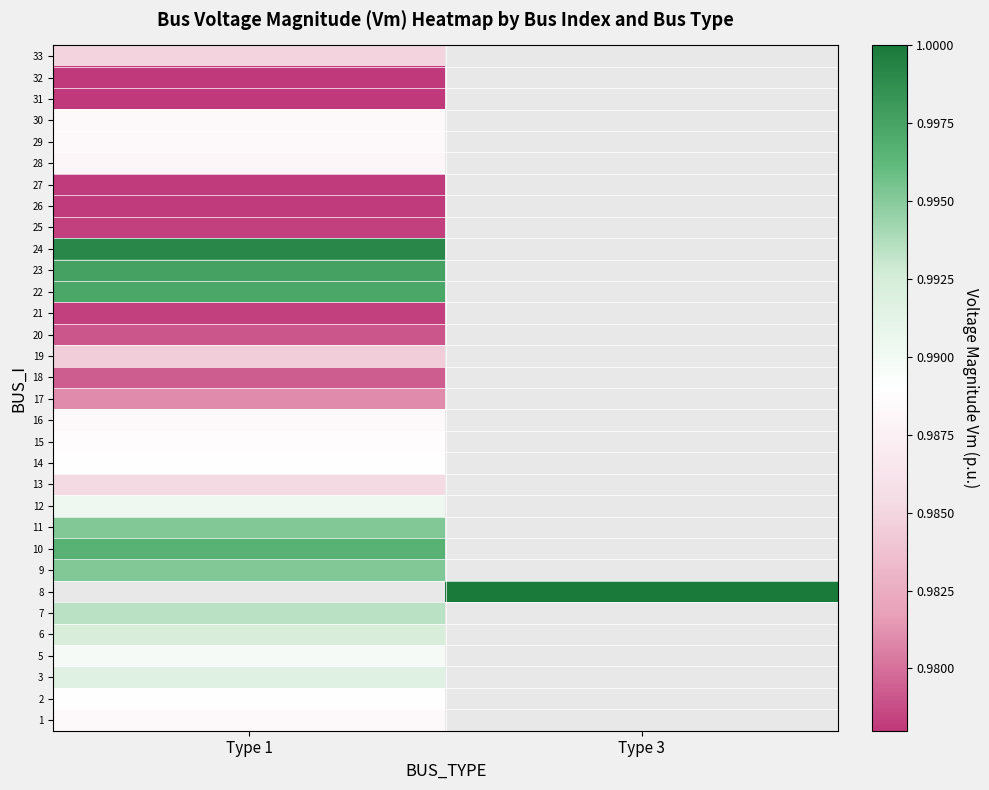

At which label does 18 reach its peak?

Type 1